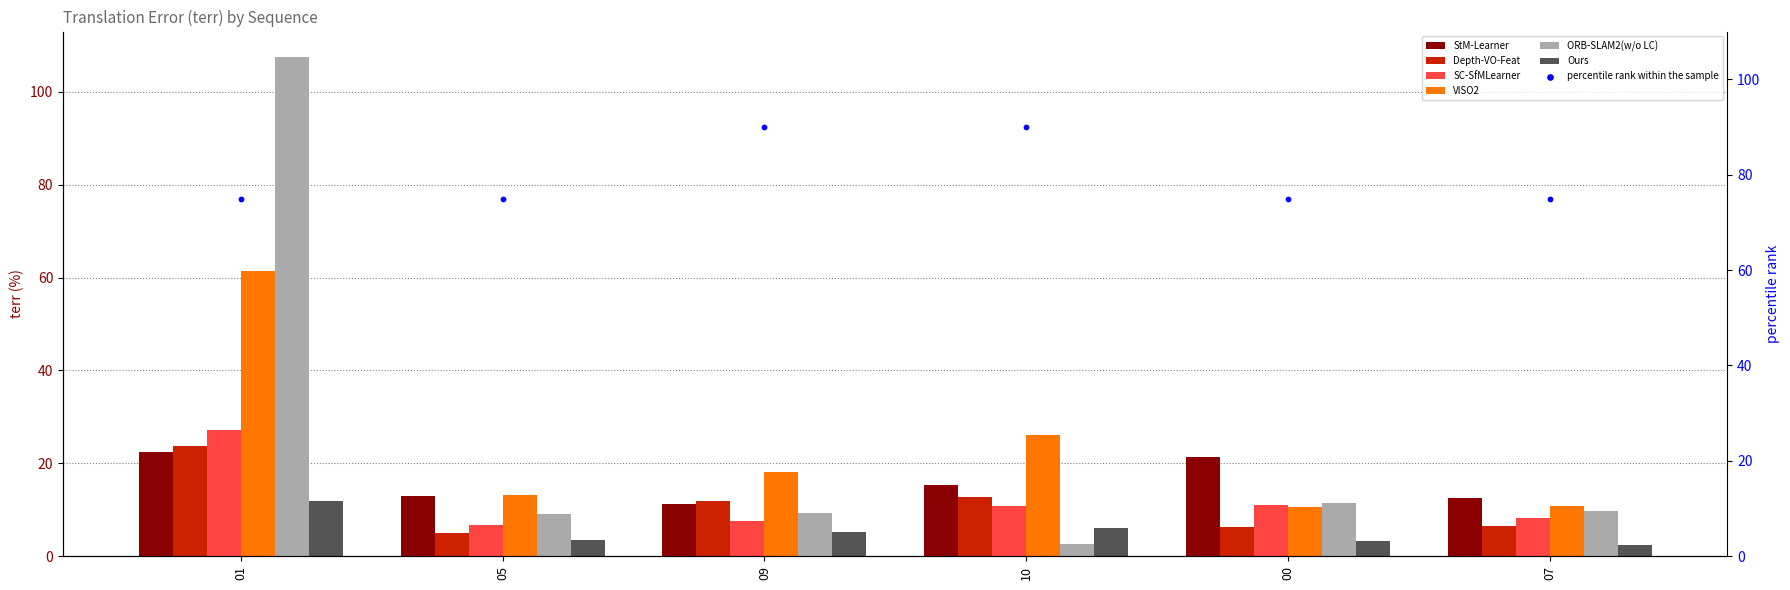

Which series has the largest Y range (max minus min)?

ORB-SLAM2(w/o LC)